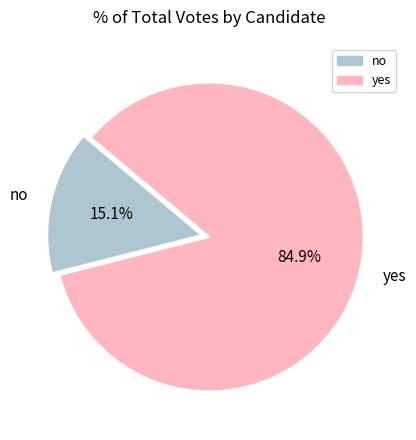

To the nearest percent, what portion does yes represent?

85%